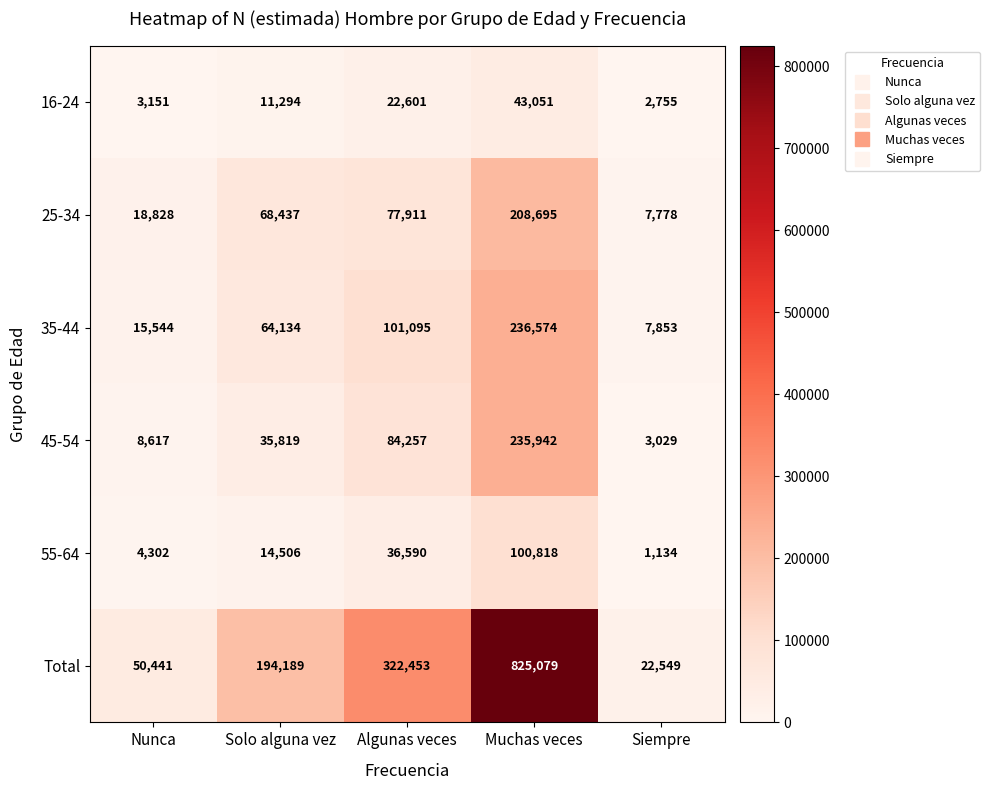

List the labels in order of 25-34 value, smallest first.

Siempre, Nunca, Solo alguna vez, Algunas veces, Muchas veces